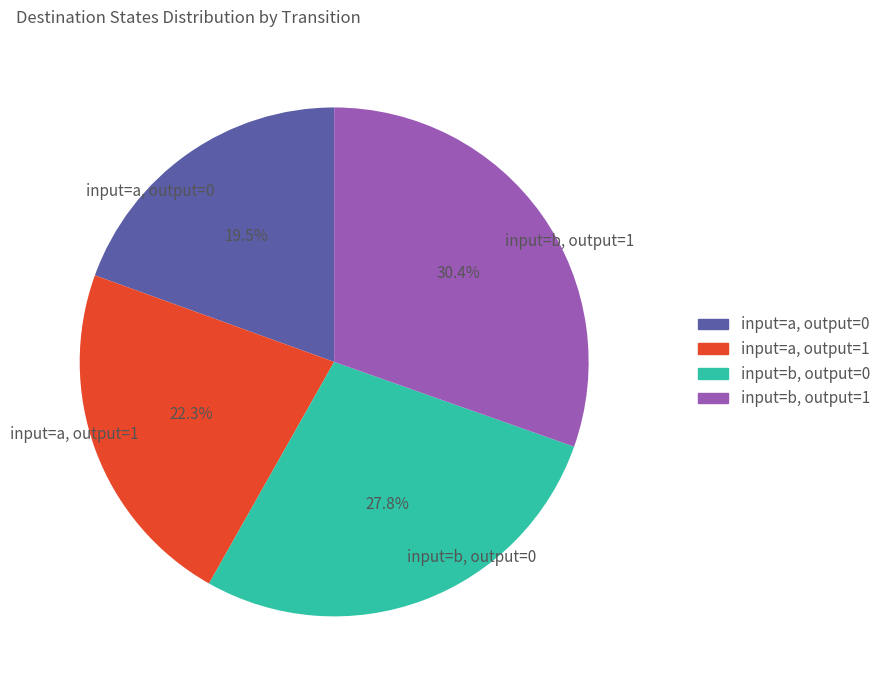

Does input=a, output=1 account for over 50% of the chart?

No